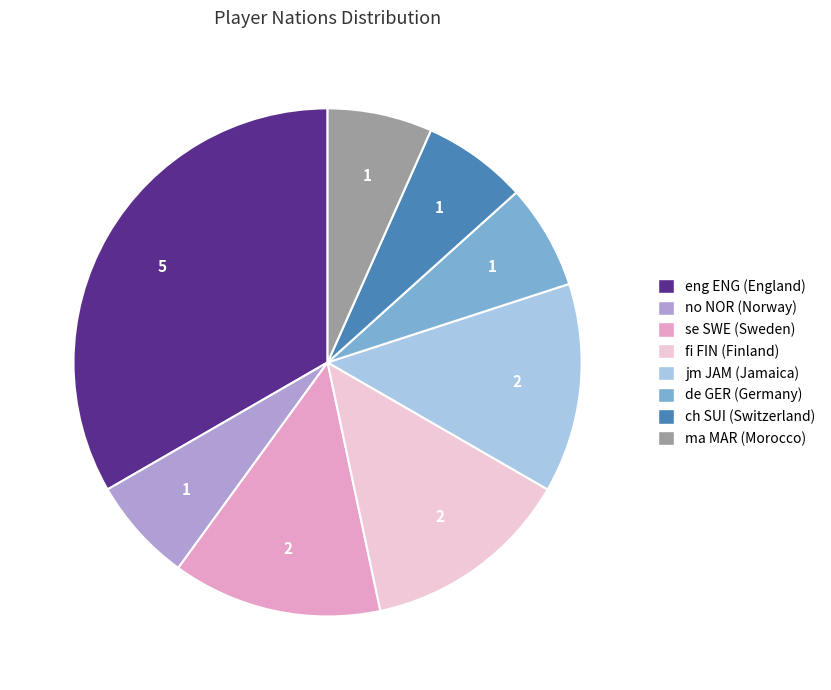

Approximately how many times larger is the value at fi FIN (Finland) compared to ch SUI (Switzerland)?

2.0